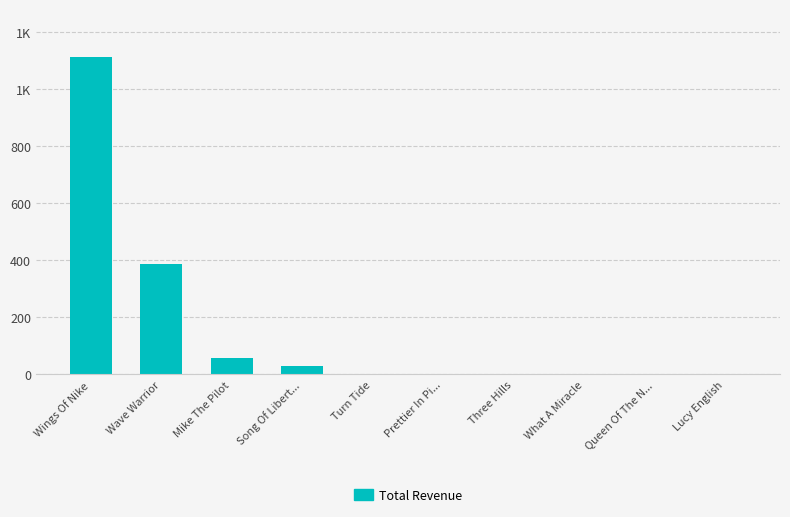

Are the bars horizontal?

No